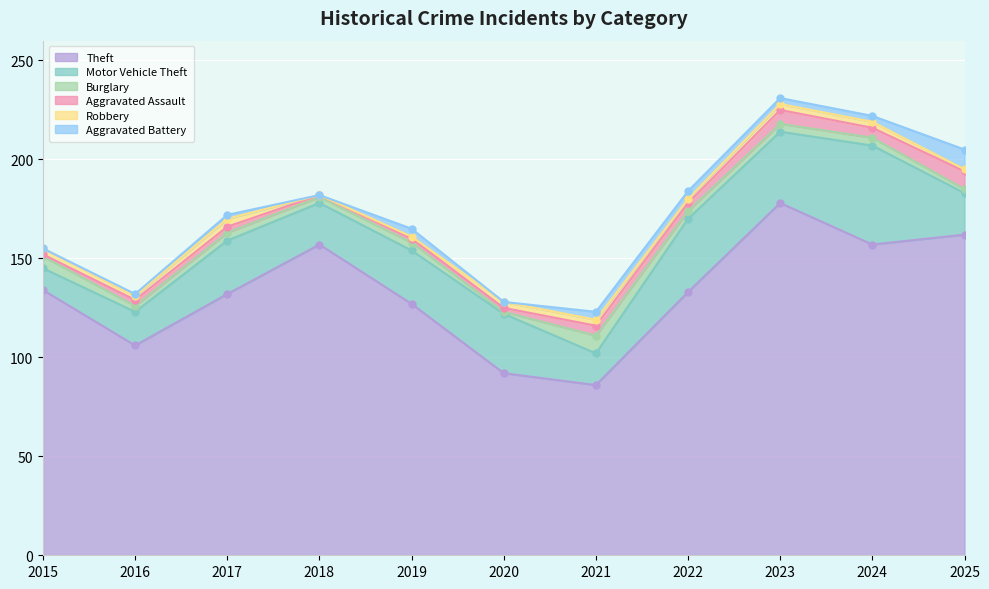

True or false: Theft has more than 2 points higher than both neighbors.

False